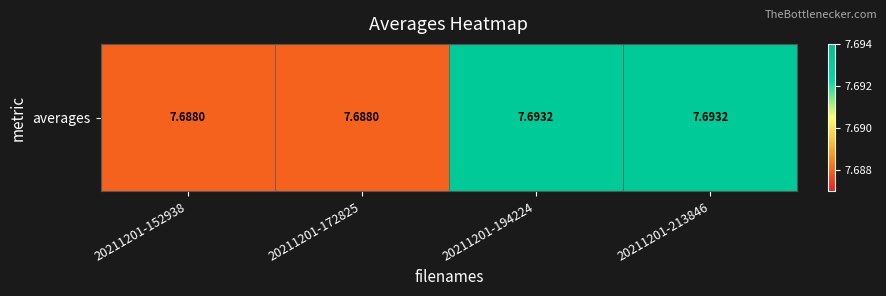

Rank the categories by value from highest to lowest.

20211201-194224, 20211201-213846, 20211201-152938, 20211201-172825